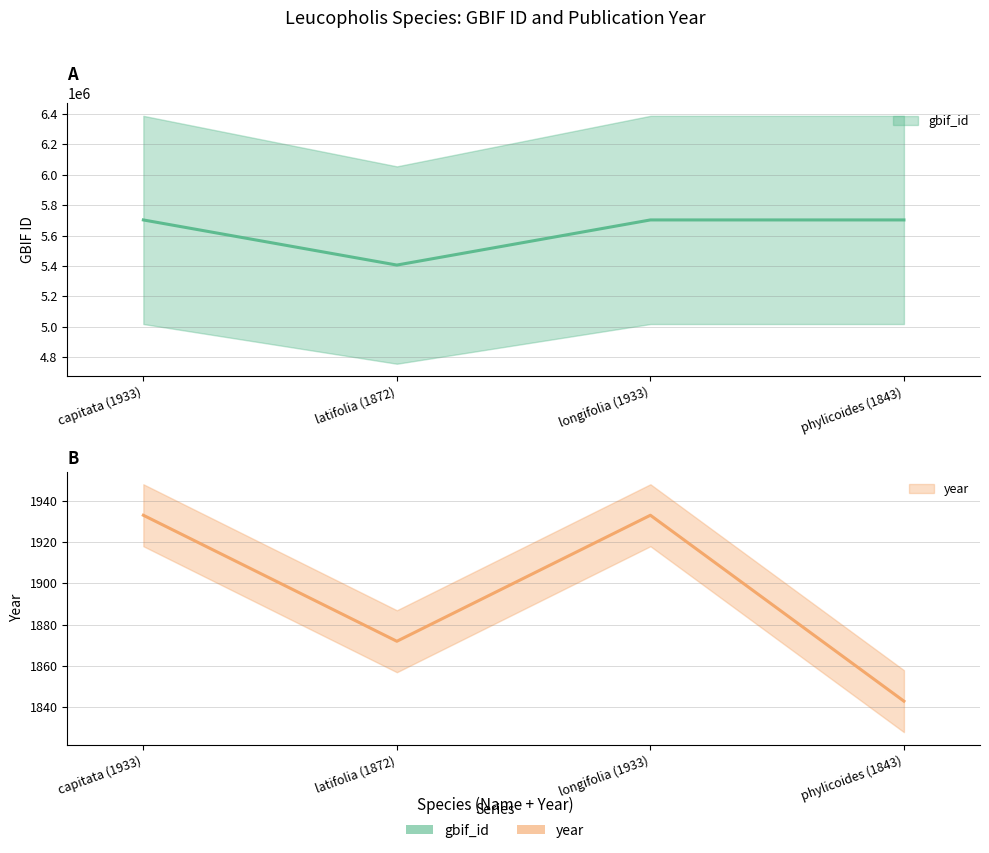

Which series has the largest range (max minus min)?

gbif_id